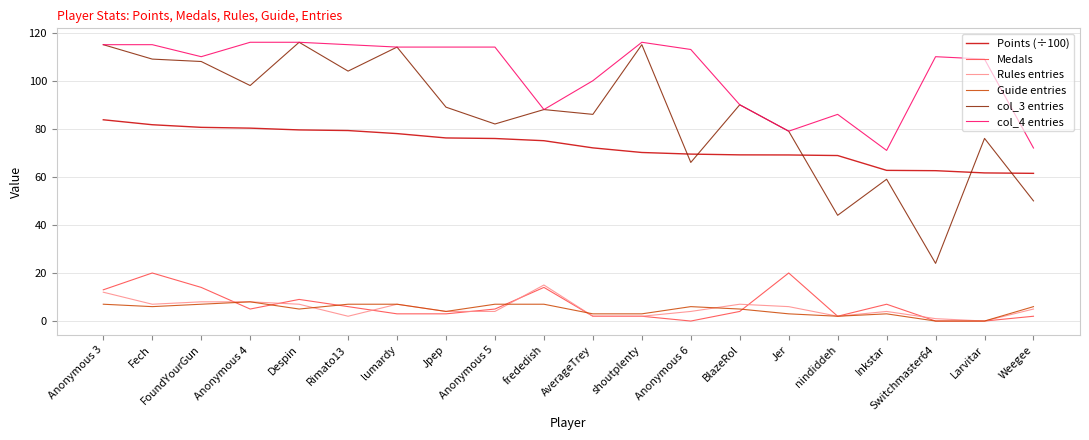

Is the value of col_4 entries at shoutplenty greater than the value of Guide entries at Inkstar?

Yes